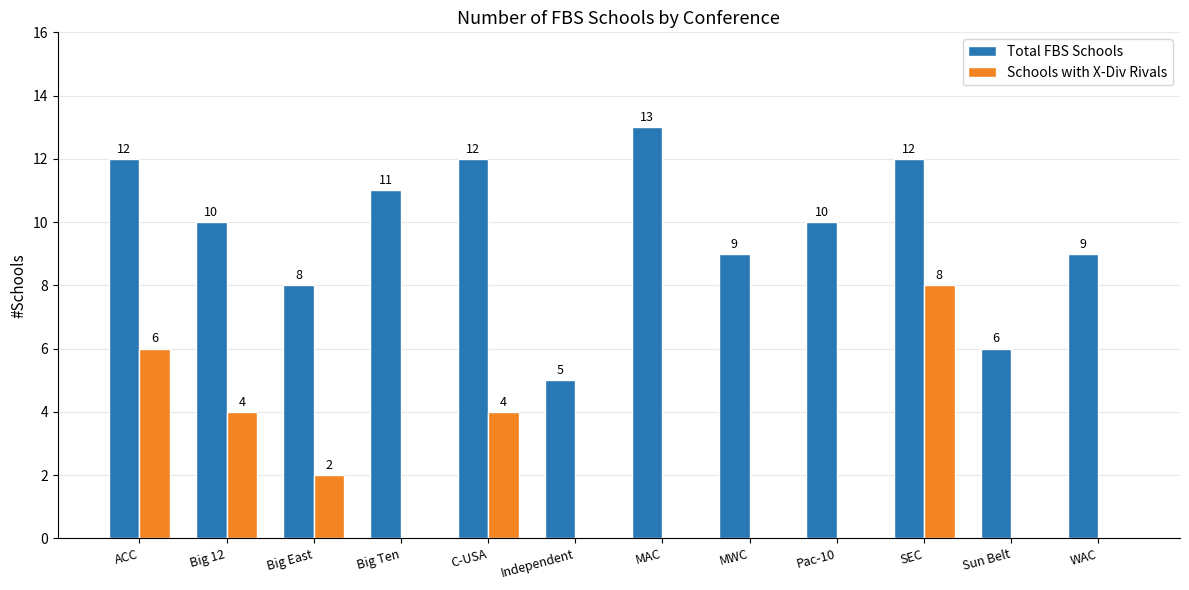

Reading left to right, what are all the values shown in this chart?

Total FBS Schools: ACC=12	Big 12=10	Big East=8	Big Ten=11	C-USA=12	Independent=5	MAC=13	MWC=9	Pac-10=10	SEC=12	Sun Belt=6	WAC=9
Schools with X-Div Rivals: ACC=6	Big 12=4	Big East=2	Big Ten=0	C-USA=4	Independent=0	MAC=0	MWC=0	Pac-10=0	SEC=8	Sun Belt=0	WAC=0